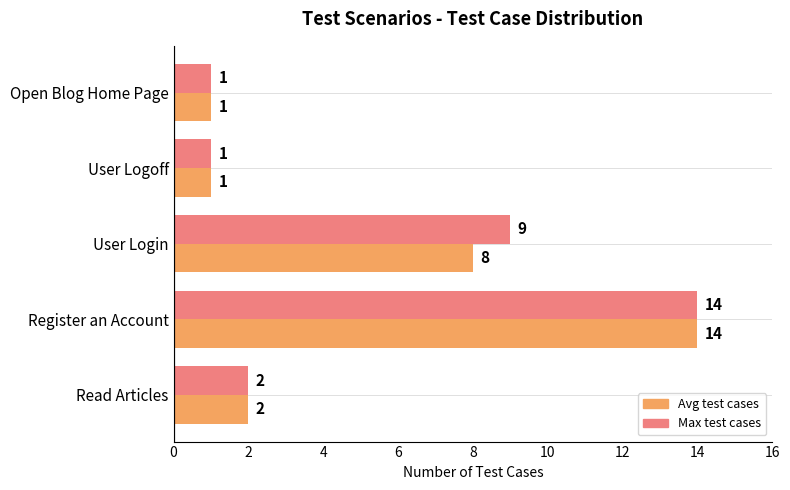

What is the difference between the maximum and minimum values in the Max test cases series?

13